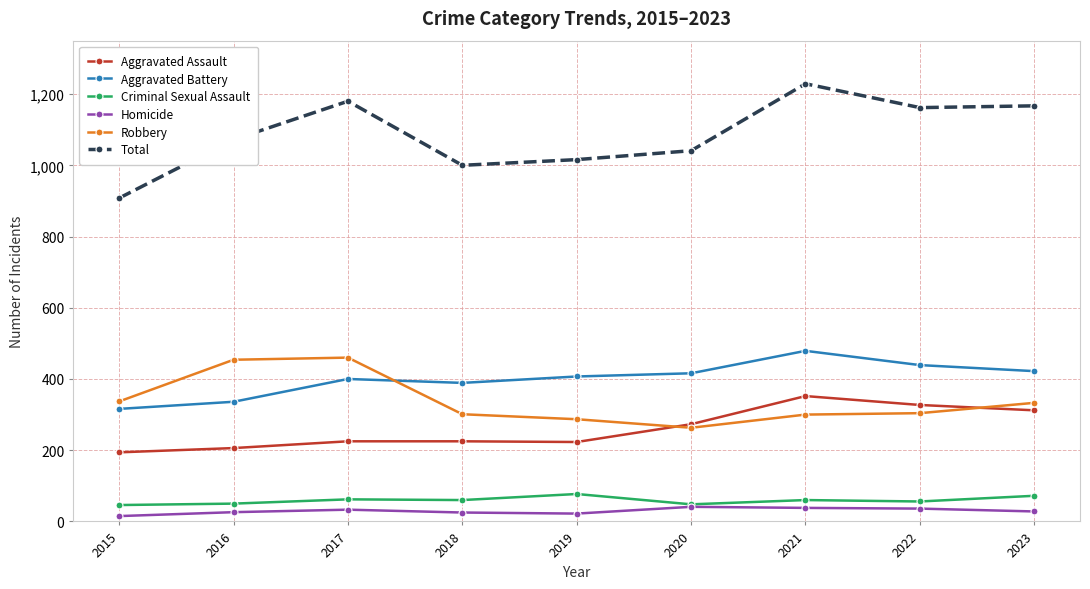

What is the value of the Aggravated Battery point at the 4th from the left?

389